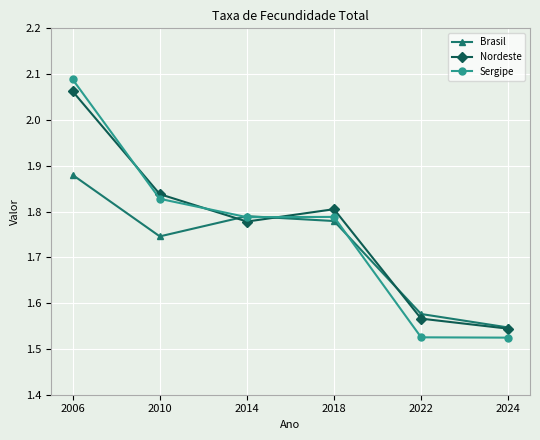

At which category does Nordeste reach its first local valley?

2014